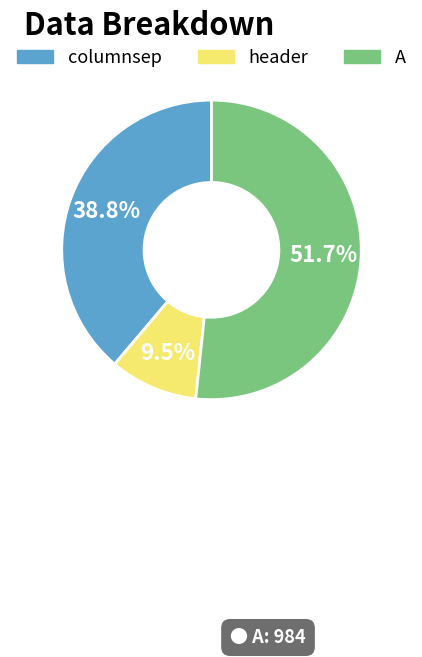

To the nearest percent, what portion does columnsep represent?

39%